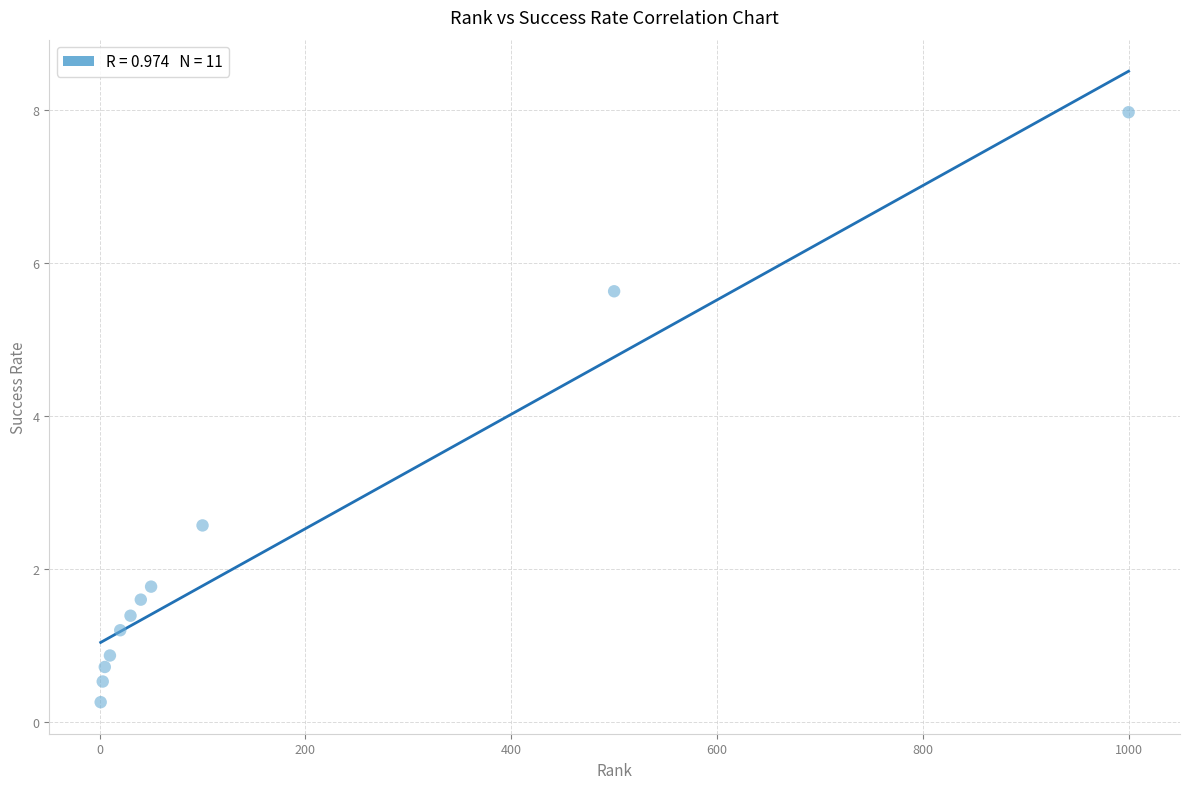

What is the range of X values (max minus min)?

999.0